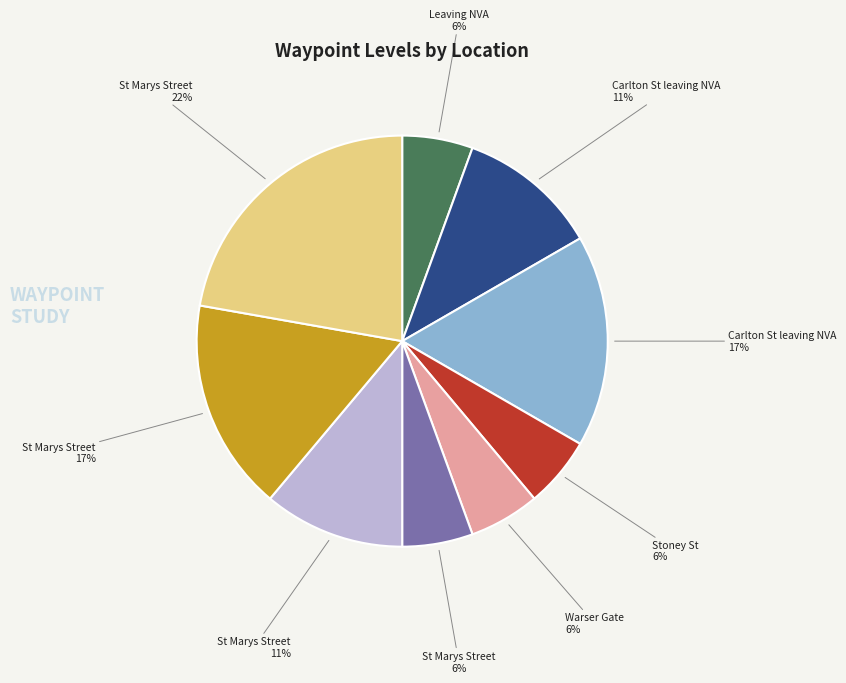

Is there any slice that represents more than half of the pie?

No